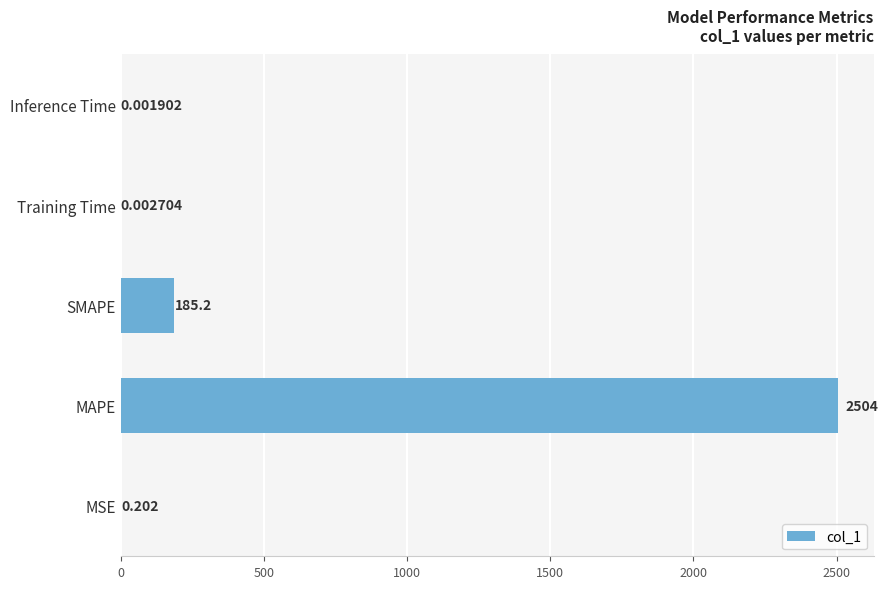

Which category has the highest value across all series?

MAPE